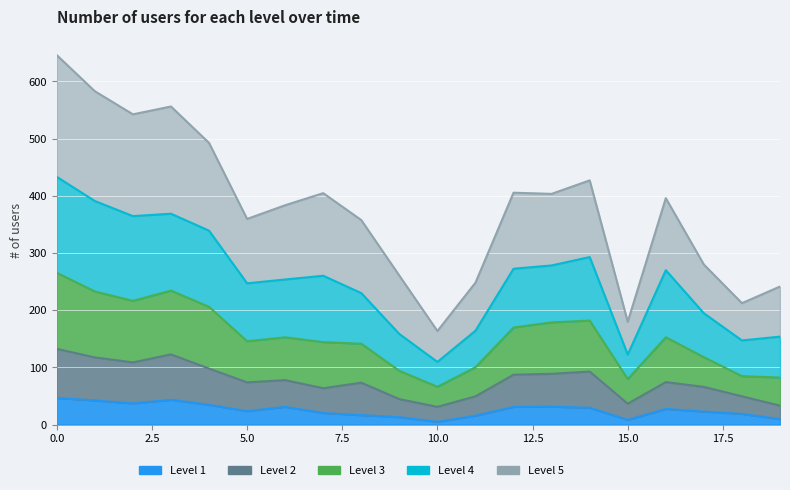

How many interior local peaks does the Level 4 series have?

5